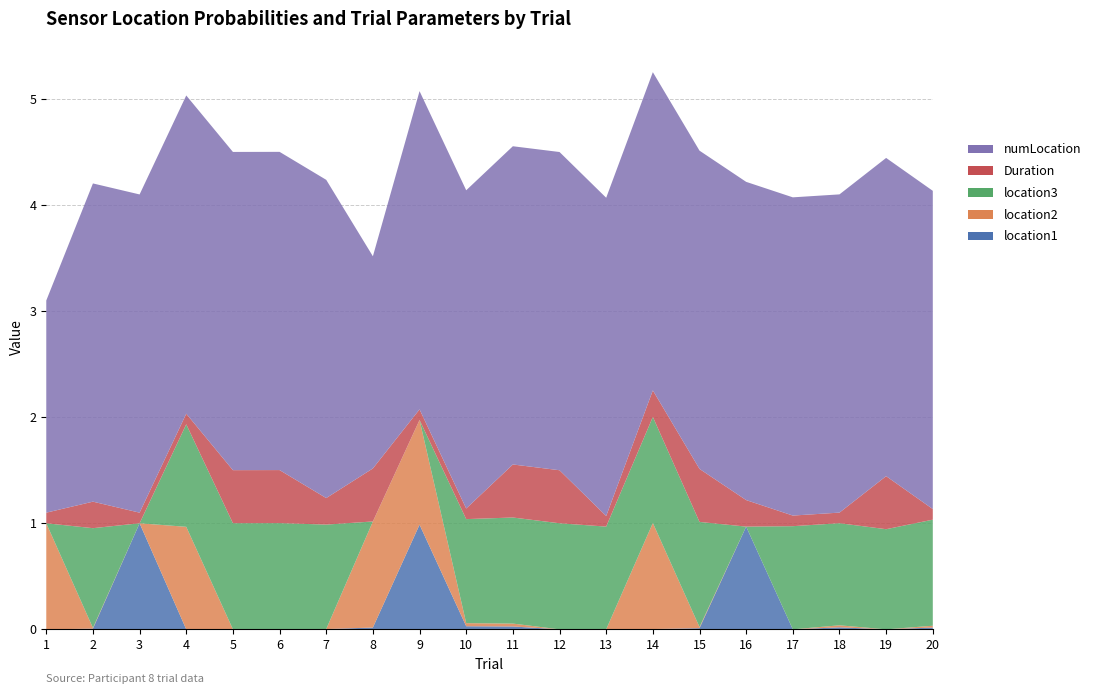

Reading right to left, extract all data points from this chart.

location1: 20=0.0	19=0.0	18=0.0	17=0.0	16=1.0	15=0.0	14=0.0	13=0.0	12=0.0	11=0.0	10=0.0	9=1.0	8=0.0	7=0.0	6=0.0	5=0.0	4=0.0	3=1.0	2=0.0	1=0.0
location2: 20=0.0	19=0.0	18=0.0	17=0.0	16=0.0	15=0.0	14=1.0	13=0.0	12=0.0	11=0.0	10=0.0	9=1.0	8=1.0	7=0.0	6=0.0	5=0.0	4=1.0	3=0.0	2=0.0	1=1.0
location3: 20=1.0	19=0.9	18=1.0	17=1.0	16=0.0	15=1.0	14=1.0	13=1.0	12=1.0	11=1.0	10=1.0	9=0.0	8=0.0	7=1.0	6=1.0	5=1.0	4=1.0	3=0.0	2=0.9	1=0.0
Duration: 20=0.1	19=0.5	18=0.1	17=0.1	16=0.2	15=0.5	14=0.2	13=0.1	12=0.5	11=0.5	10=0.1	9=0.1	8=0.5	7=0.2	6=0.5	5=0.5	4=0.1	3=0.1	2=0.2	1=0.1
numLocation: 20=3.0	19=3.0	18=3.0	17=3.0	16=3.0	15=3.0	14=3.0	13=3.0	12=3.0	11=3.0	10=3.0	9=3.0	8=2.0	7=3.0	6=3.0	5=3.0	4=3.0	3=3.0	2=3.0	1=2.0